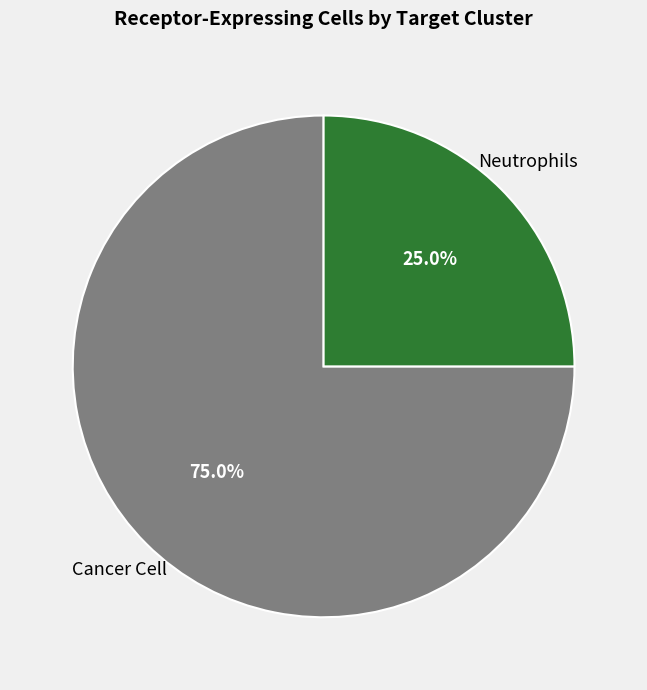

Is there any slice that represents more than half of the pie?

Yes